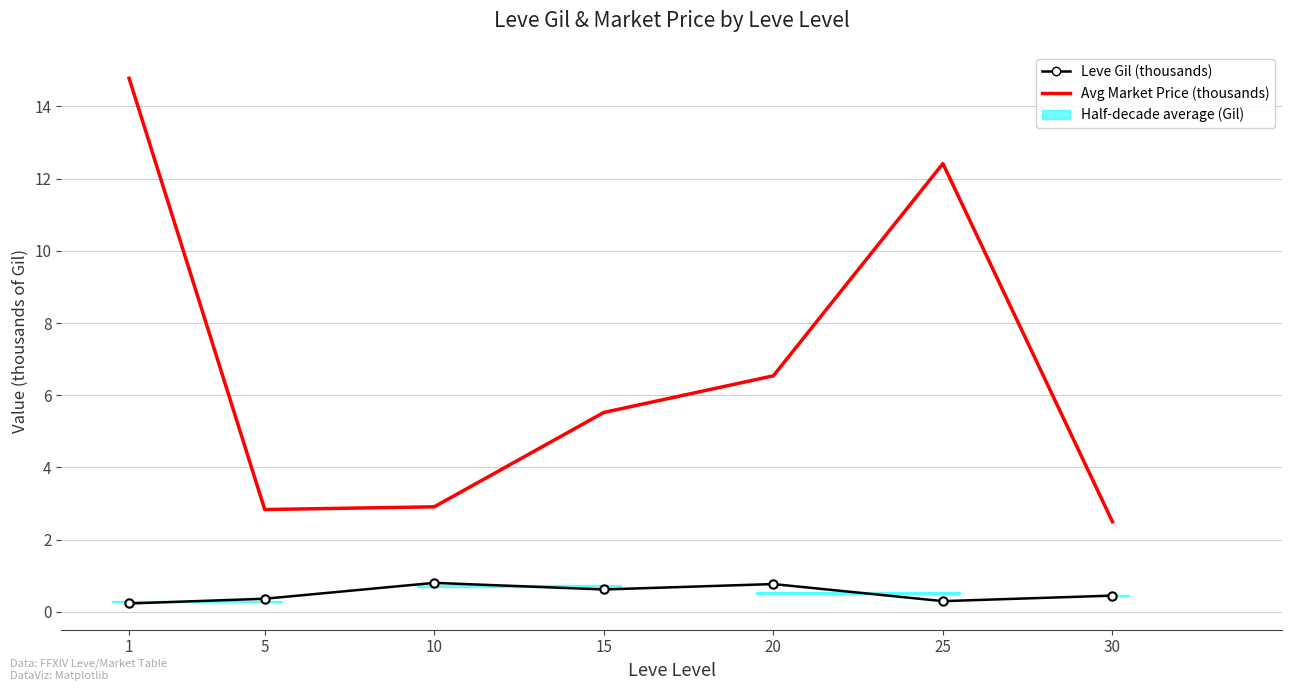

What is the value of the Leve Gil (thousands) point at the 3rd from the left?

0.8